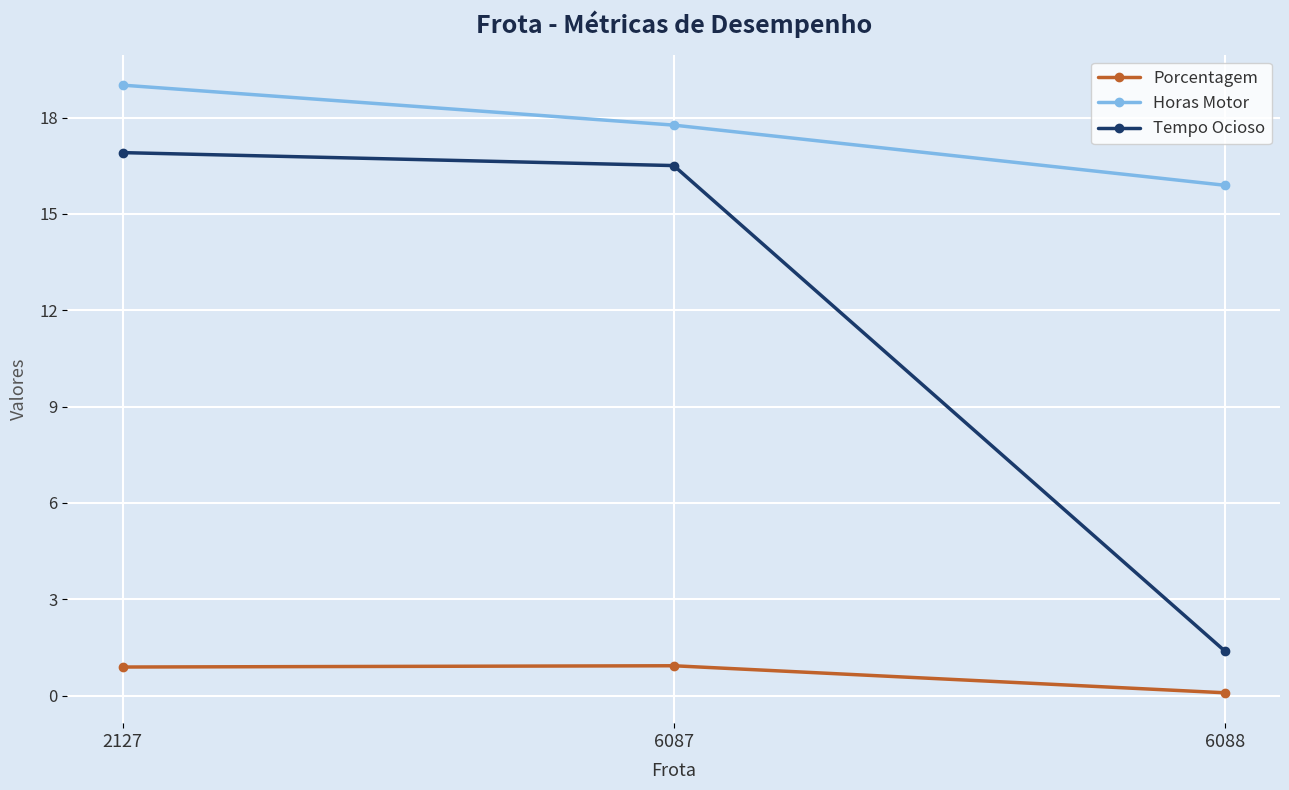

What is the difference between the highest and lowest values at 2127?

18.1